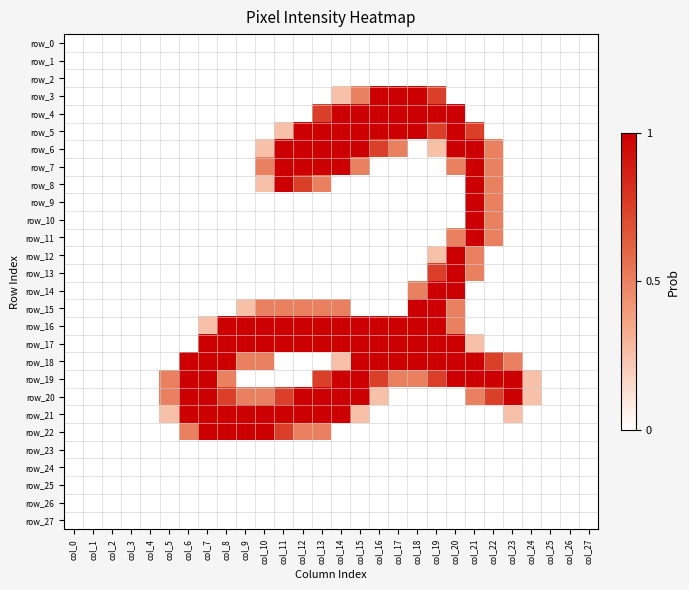

Which category has the highest value in the row_0 series?

col_0